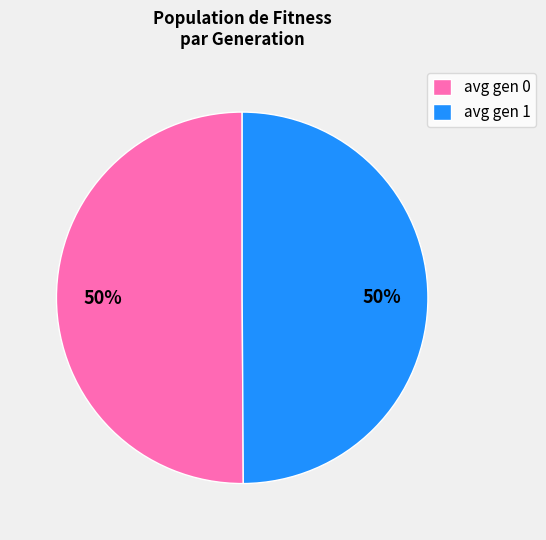

Combined, do avg gen 0 and avg gen 1 account for over 50%?

Yes